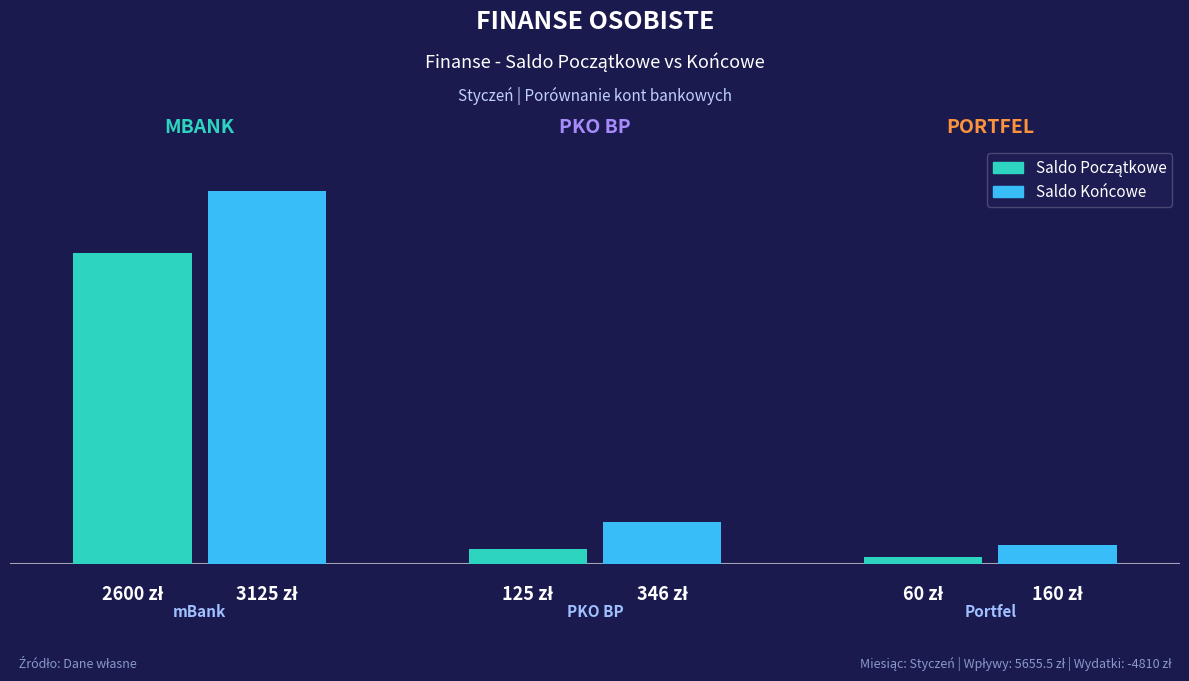

Does the chart contain any negative values?

No